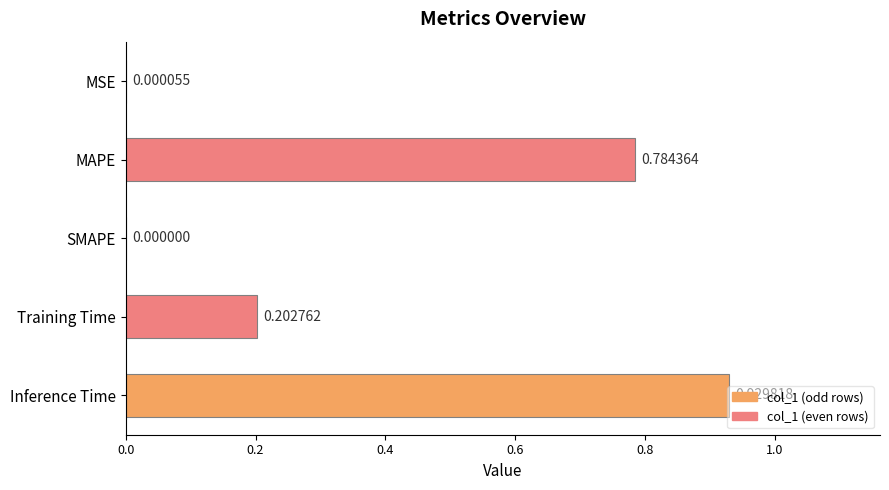

Which has a higher value, Inference Time or SMAPE?

Inference Time